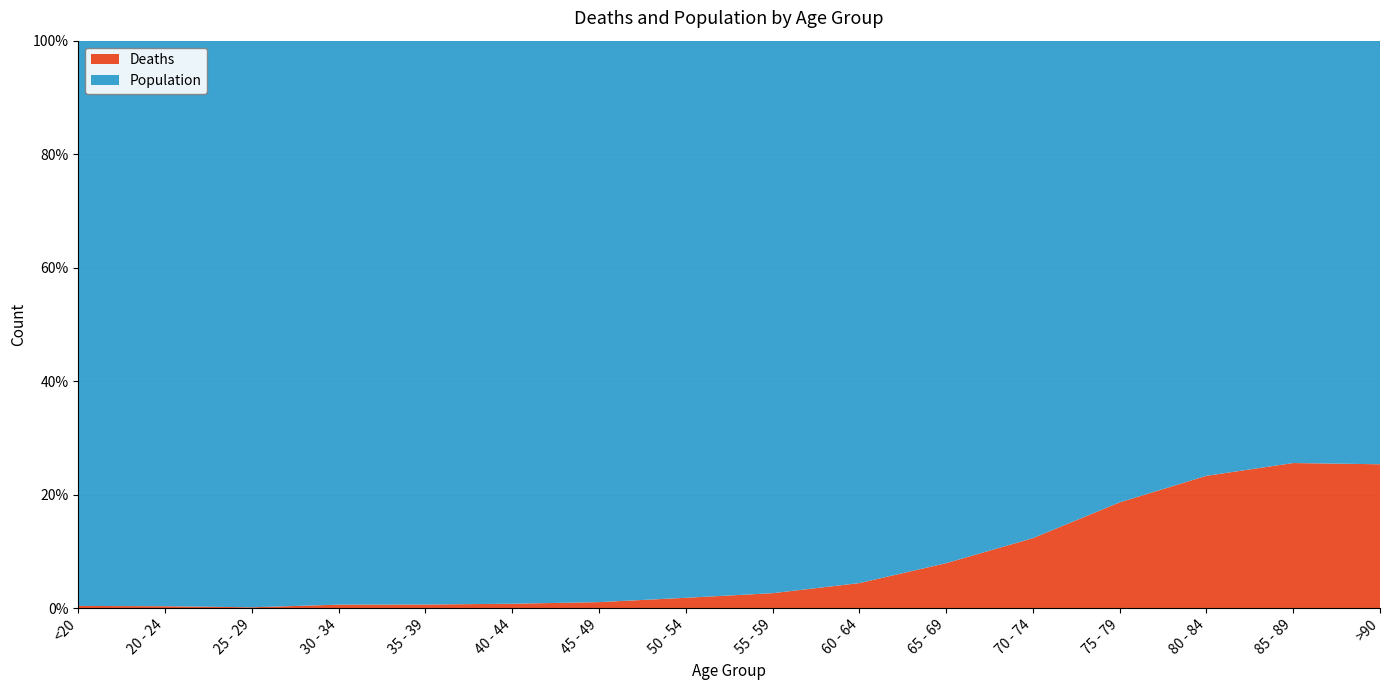

Reading left to right, what are all the values shown in this chart?

Deaths: 18	4	3	17	18	24	47	126	227	426	850	1690	2848	3273	2548	1224
Population: 4641	1191	2038	2765	2814	3078	4396	6803	8400	9236	9883	12018	12434	10764	7417	3604